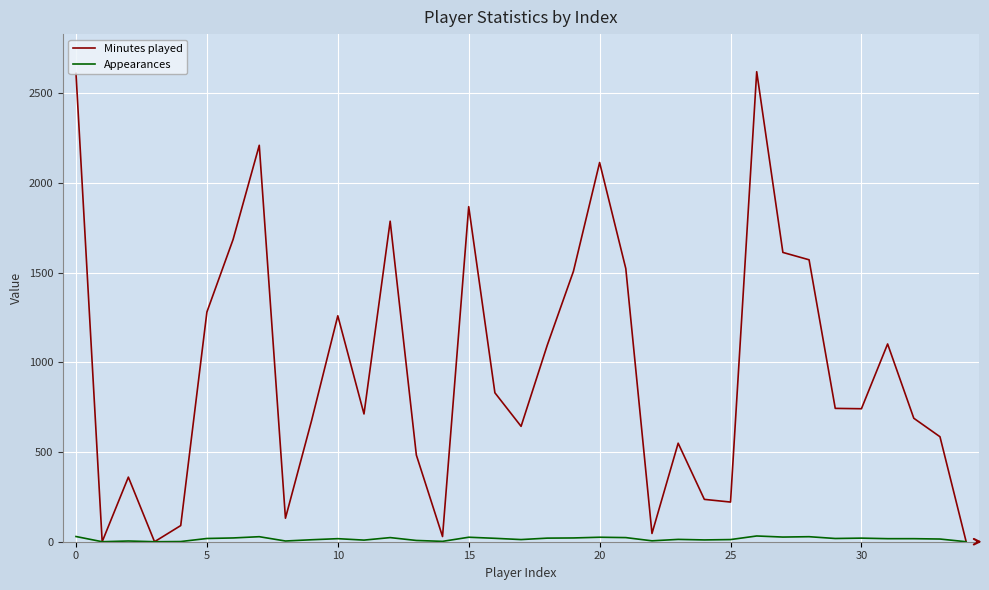

Which series has the largest total across all categories?

Minutes played